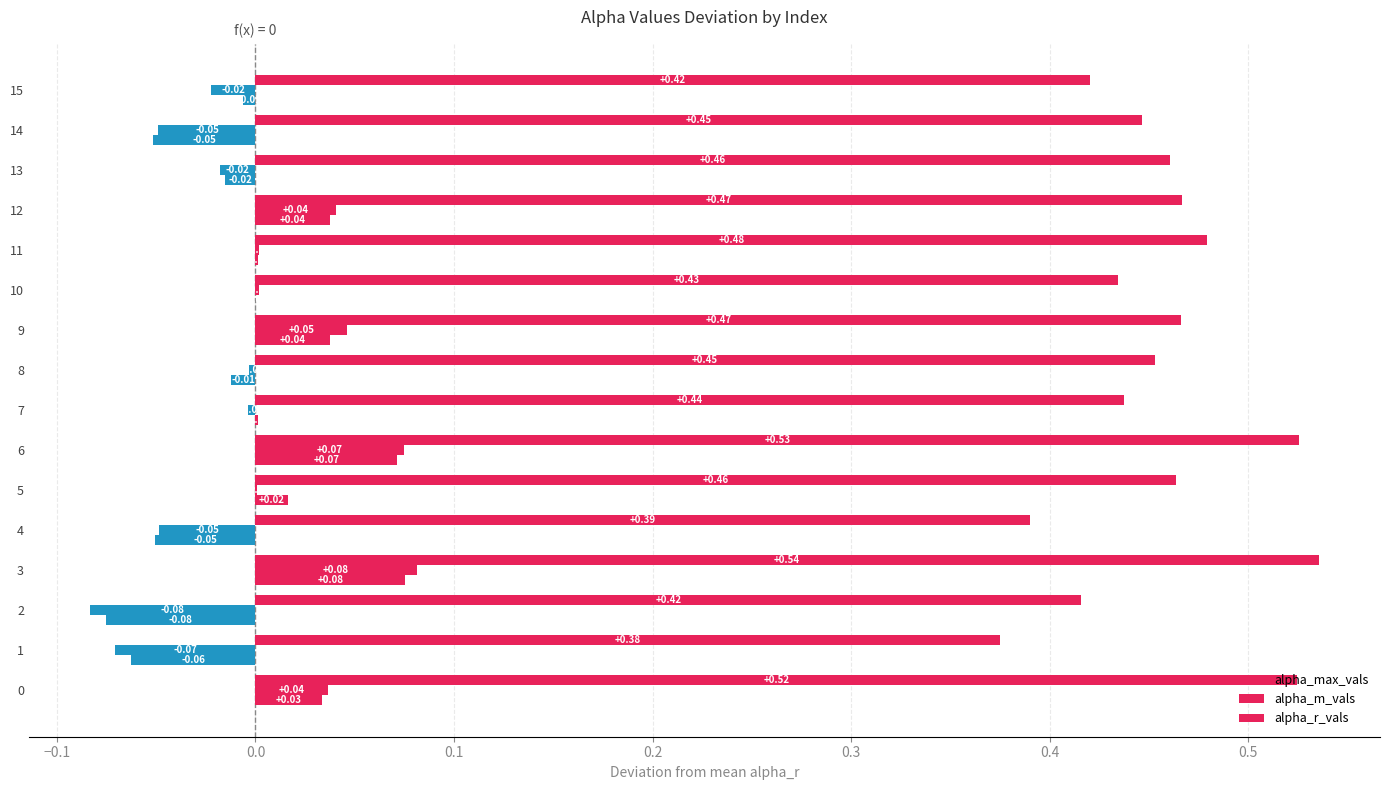

How many distinct data groups are displayed?

3